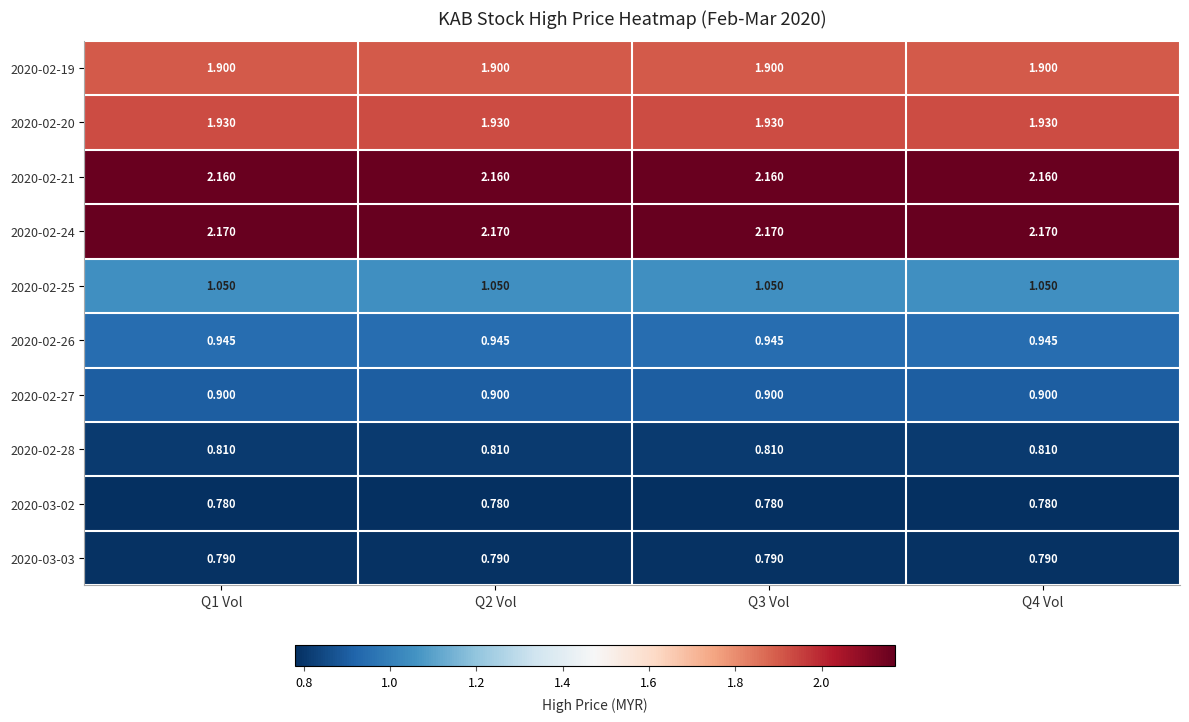

At Q3 Vol, list the series in order from smallest to largest.

2020-03-02, 2020-03-03, 2020-02-28, 2020-02-27, 2020-02-26, 2020-02-25, 2020-02-19, 2020-02-20, 2020-02-21, 2020-02-24